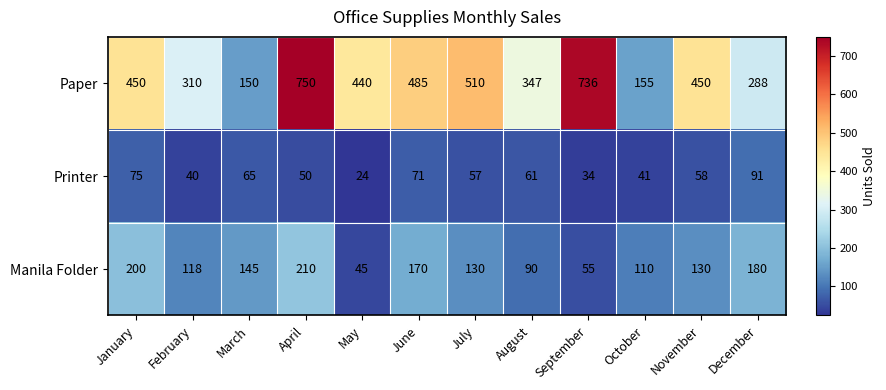

List the series in order of their overall mean, lowest first.

Printer, Manila Folder, Paper